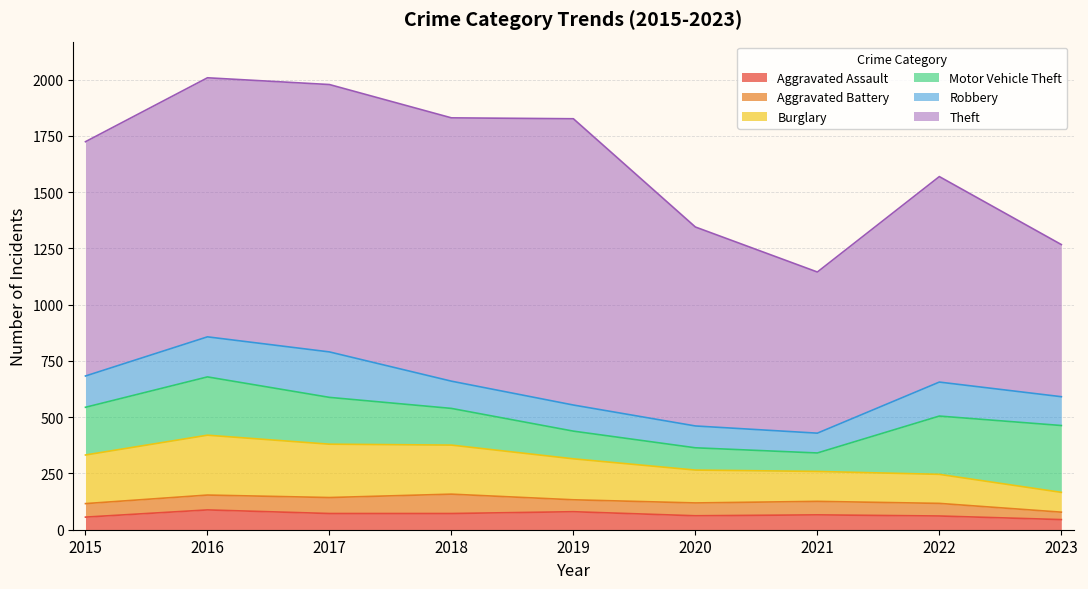

True or false: Motor Vehicle Theft has more than 1 points higher than both neighbors.

False